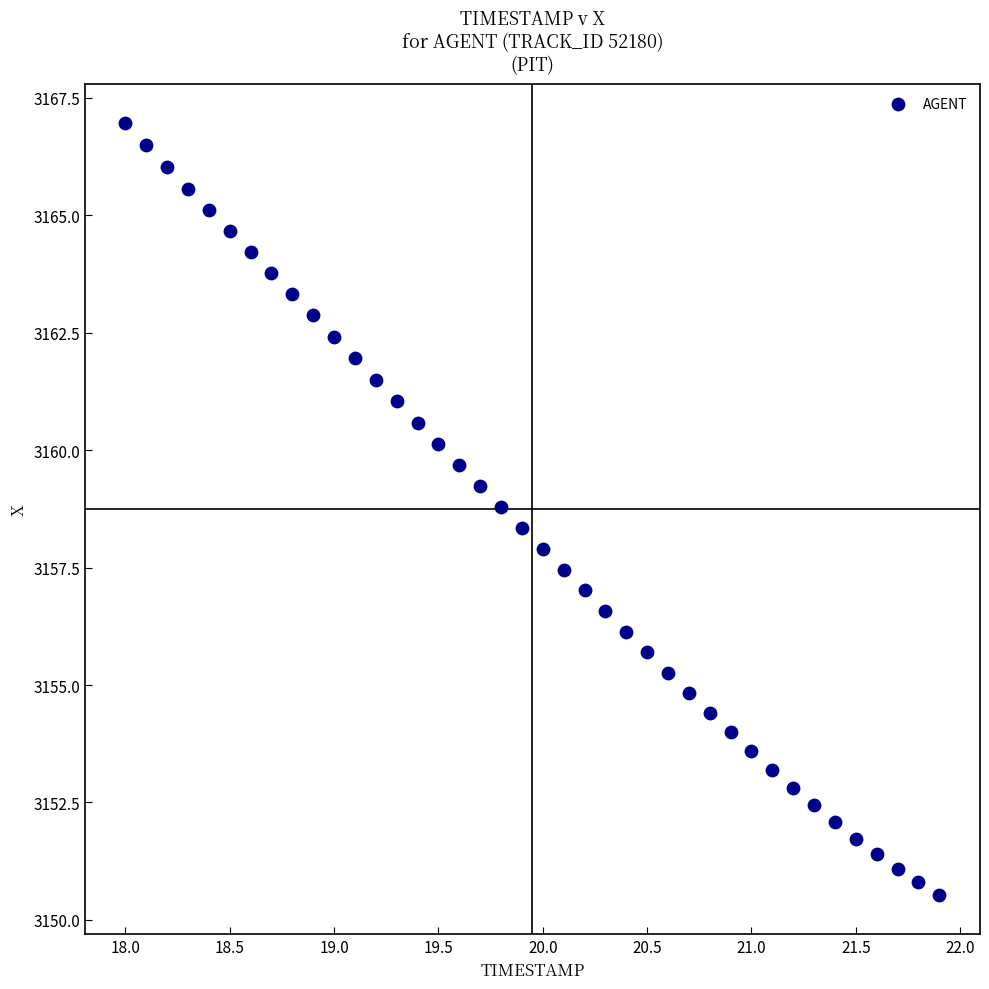

How many points are shown in the scatter plot?

40